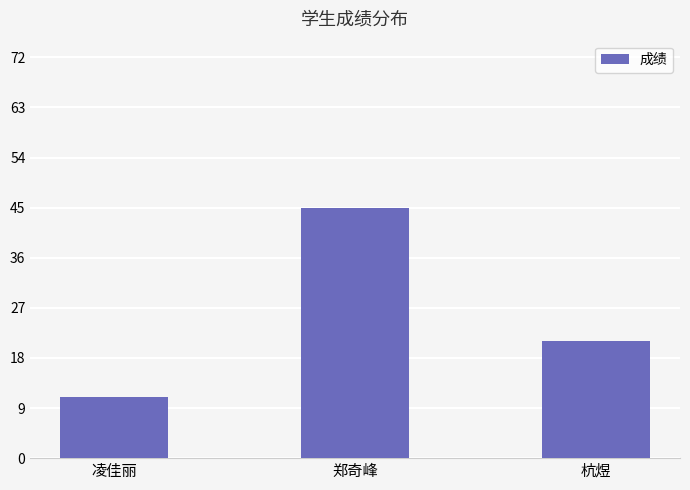

Which has a higher value, 杭煜 or 郑奇峰?

郑奇峰